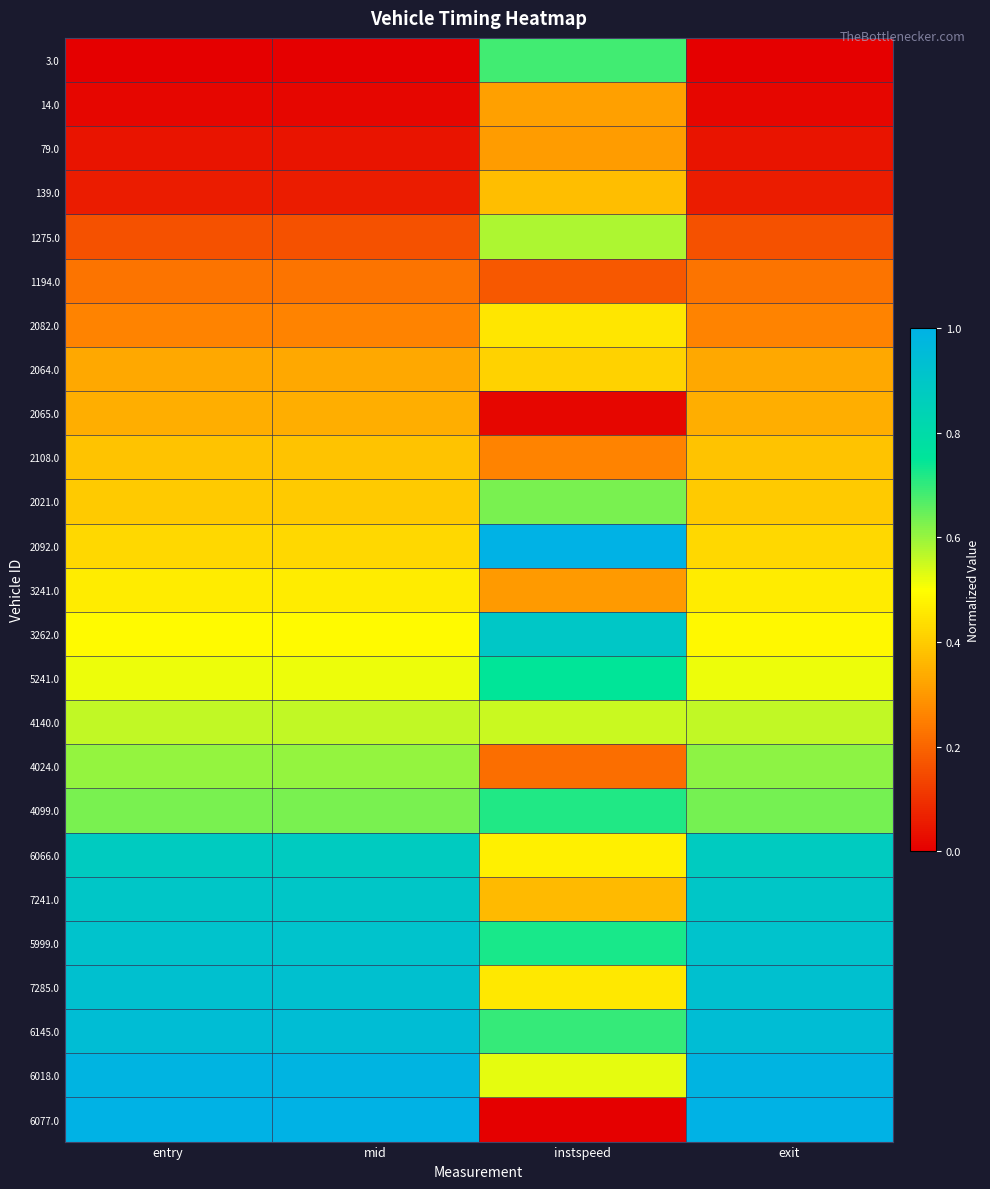

Count the number of categories in the chart.

4